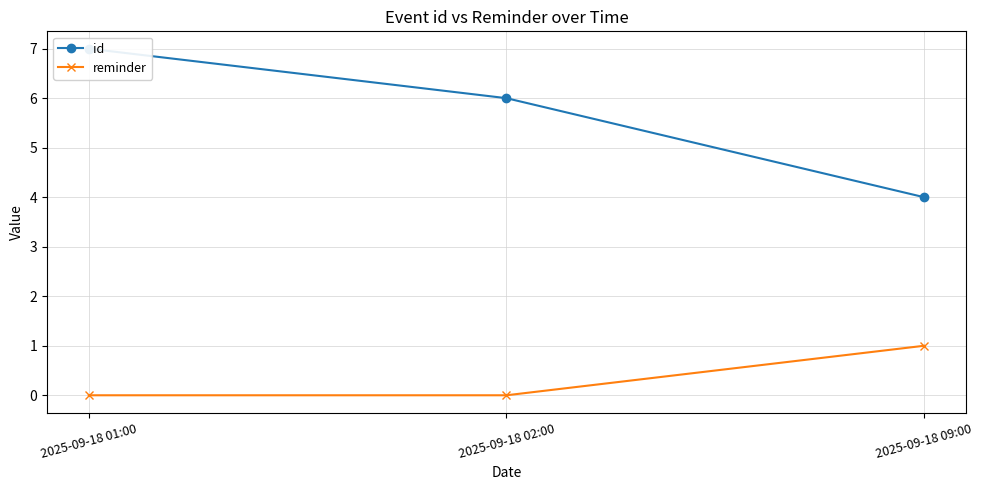

What is the sum of the reminder values at 2025-09-18 02:00 and 2025-09-18 09:00?

1